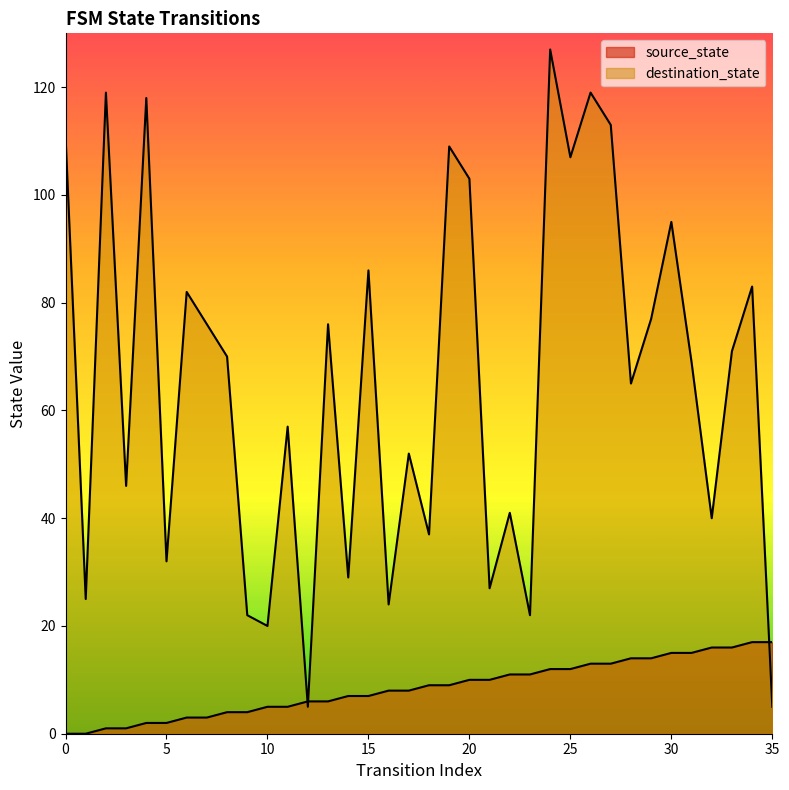

How many lines are shown in the chart?

2